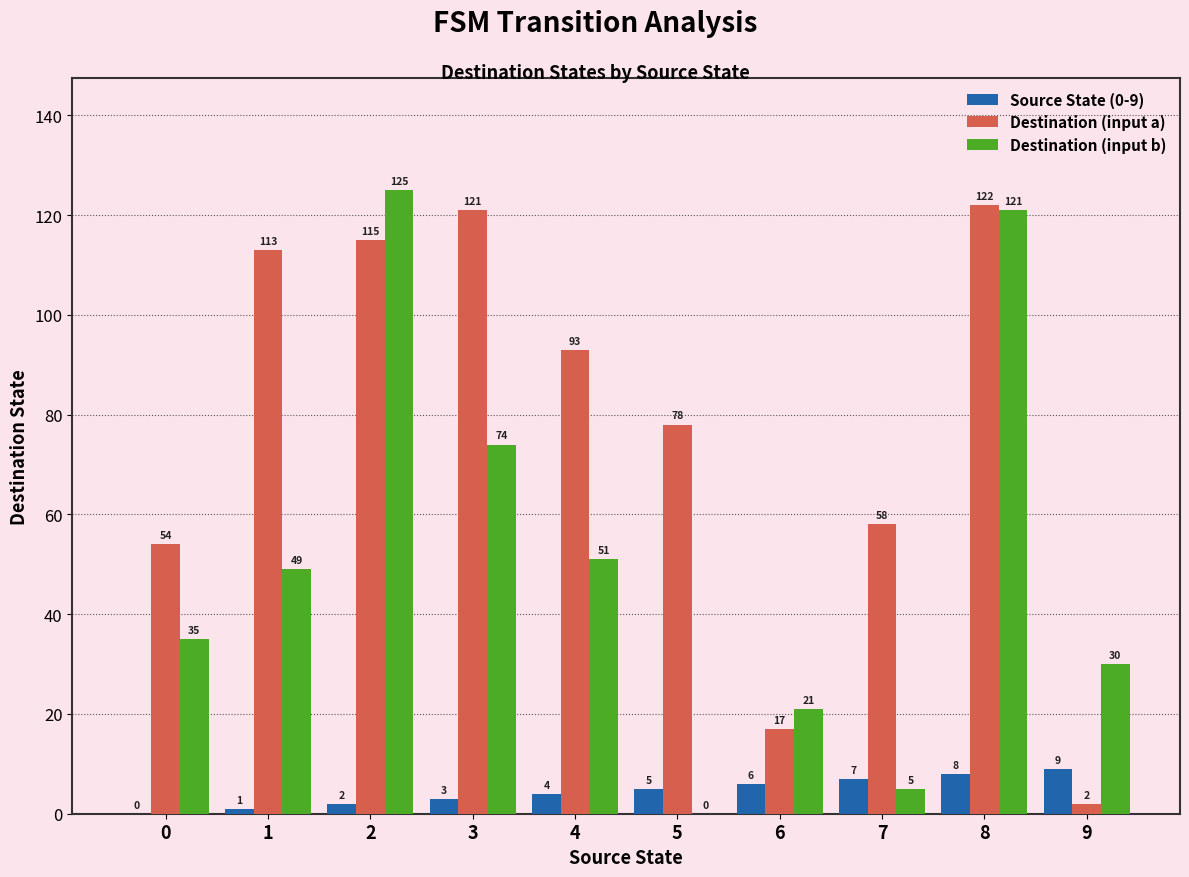

What are all the series names shown in the legend?

Source State (0-9), Destination (input a), Destination (input b)